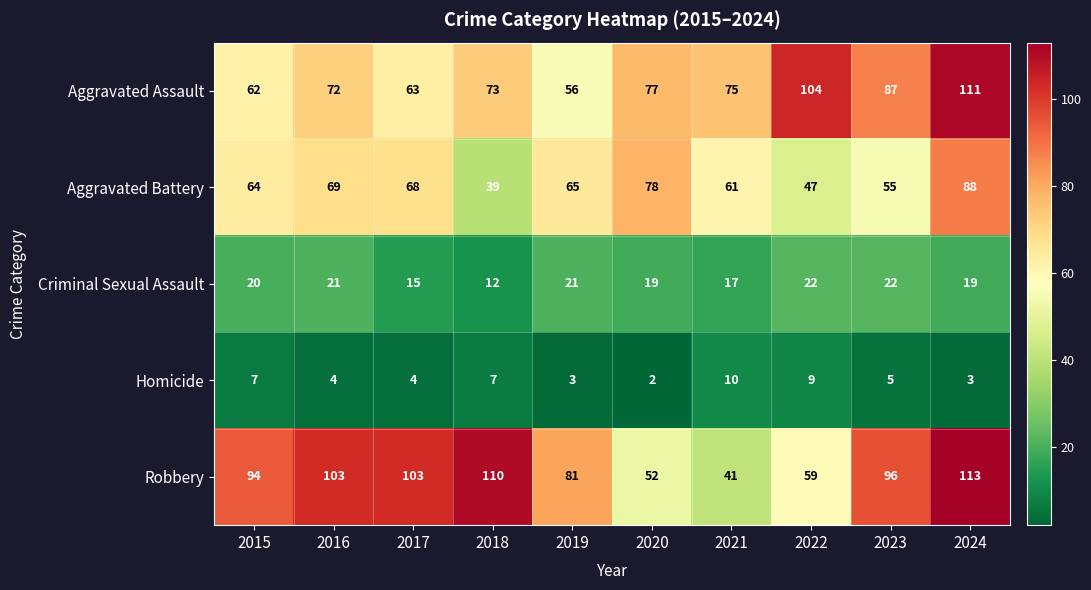

Where does the Aggravated Battery series first go above 65?

2016